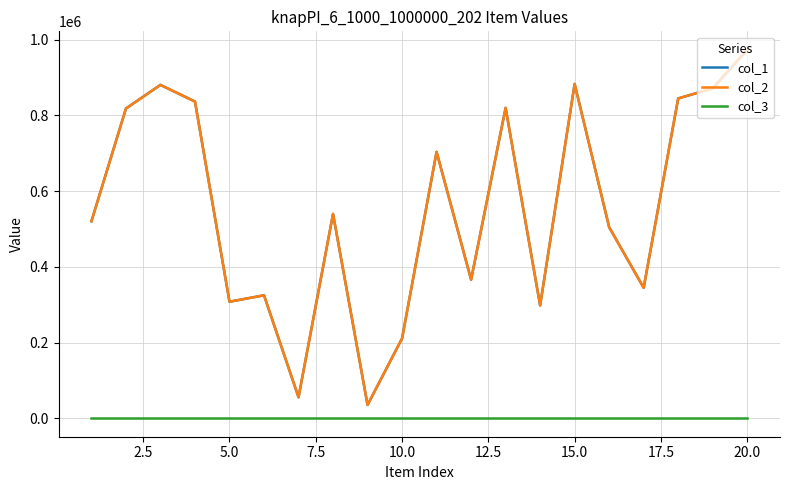

Which series has the largest range (max minus min)?

col_1